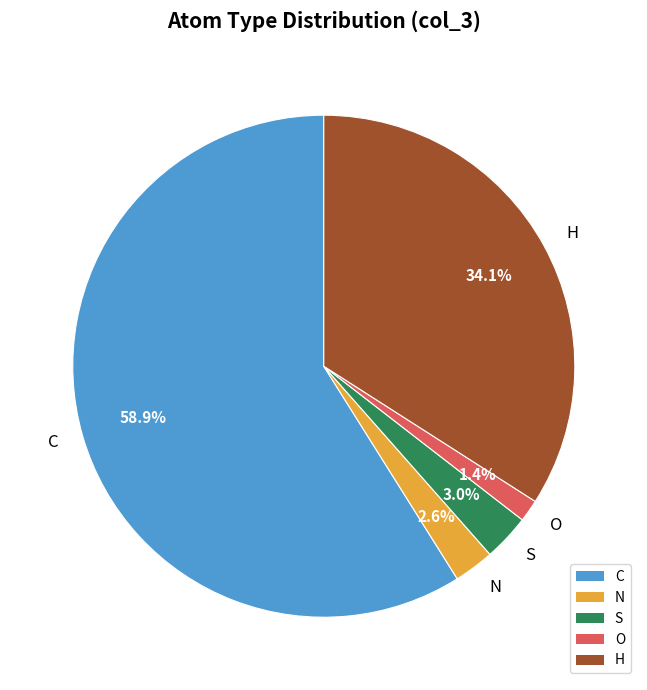

What percentage is the N slice, to the nearest percent?

3%